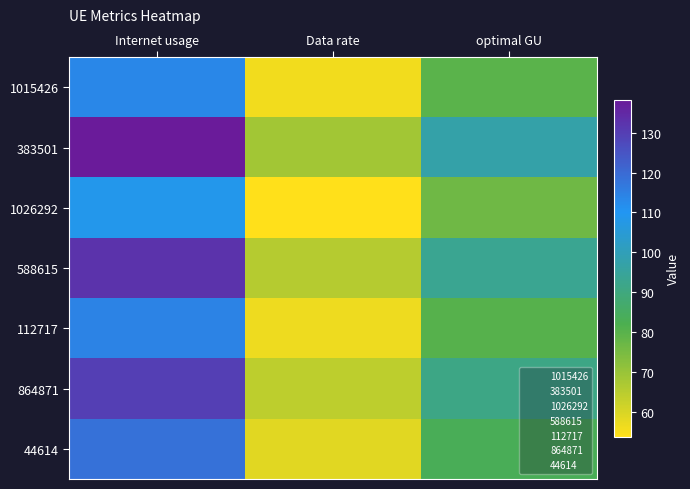

What is the maximum value shown in the chart?

138.3